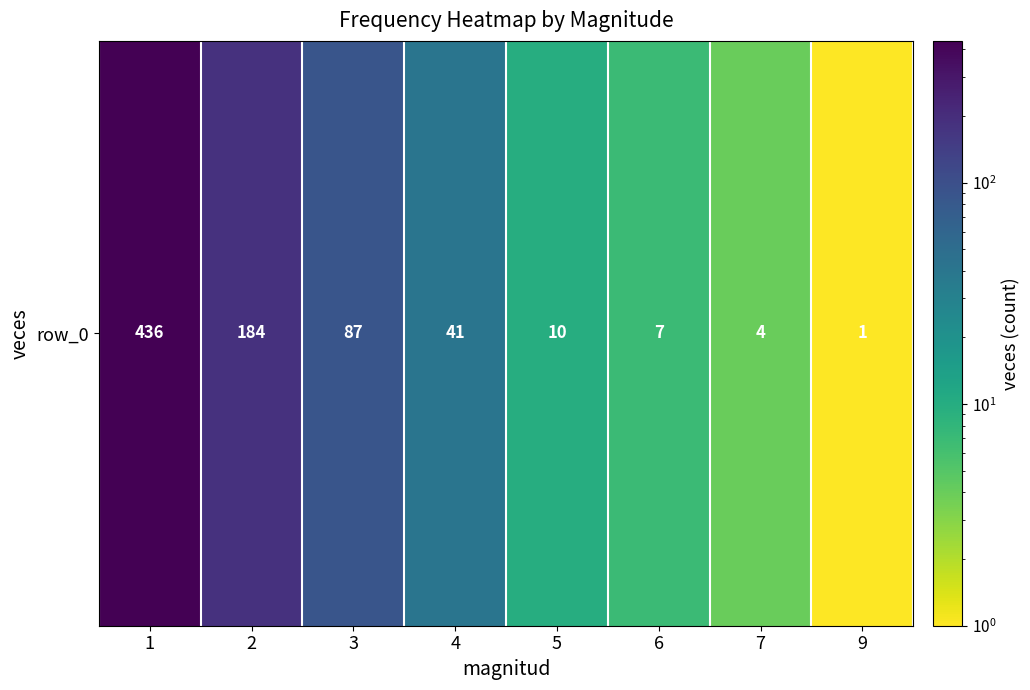

What is the minimum value shown in the chart?

1